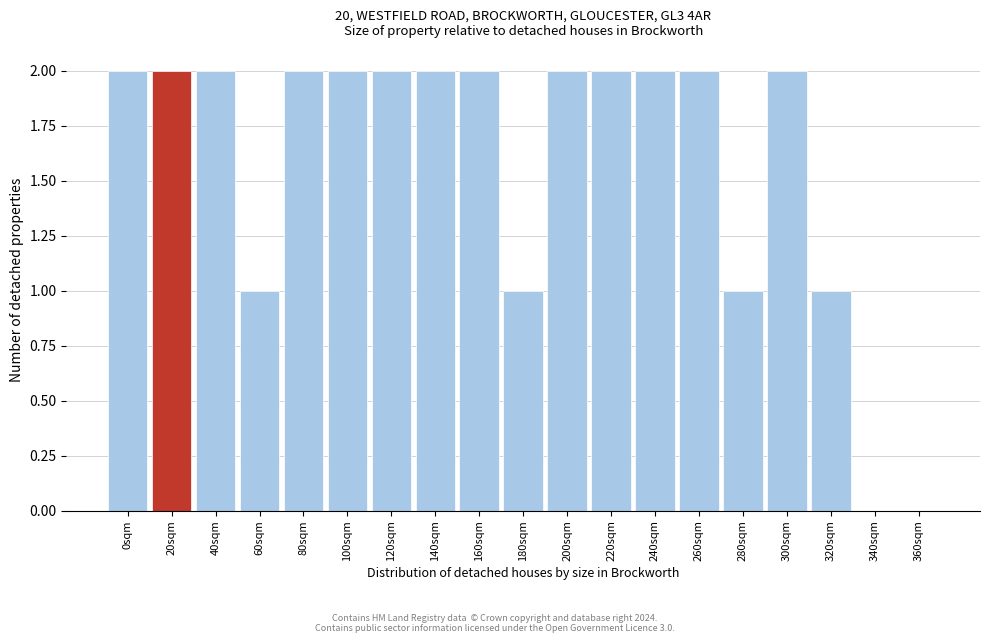

Reading left to right, list all the values displayed in this chart.

0sqm=2	20sqm=2	40sqm=2	60sqm=1	80sqm=2	100sqm=2	120sqm=2	140sqm=2	160sqm=2	180sqm=1	200sqm=2	220sqm=2	240sqm=2	260sqm=2	280sqm=1	300sqm=2	320sqm=1	340sqm=0	360sqm=0